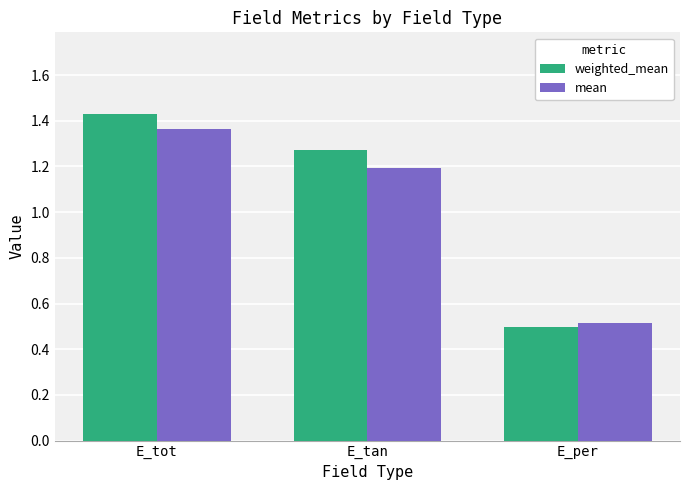

Rank the series by their maximum value, from lowest to highest.

mean, weighted_mean